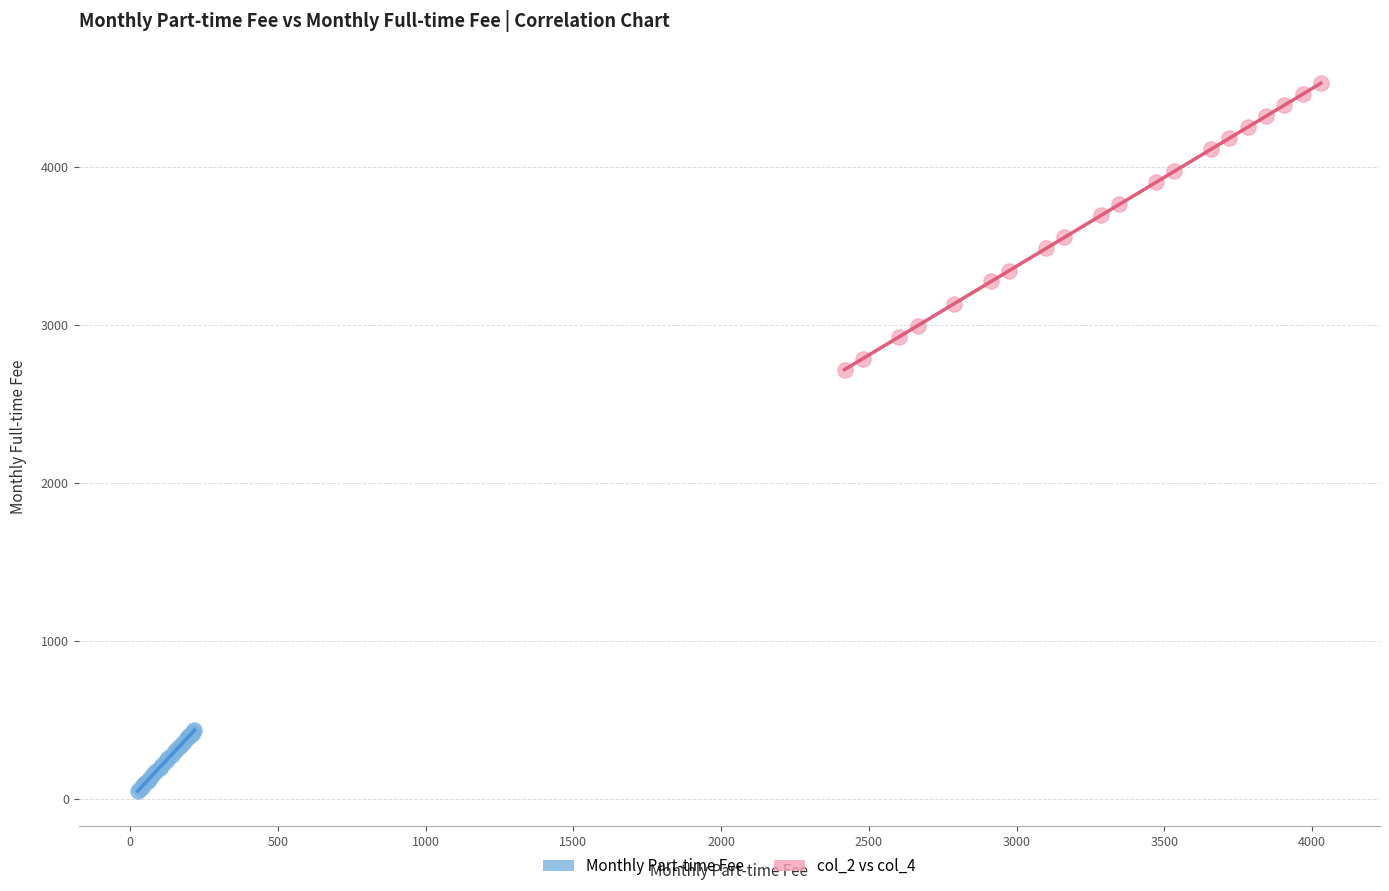

Which series contains the lowest Y value?

Monthly Part-time Fee